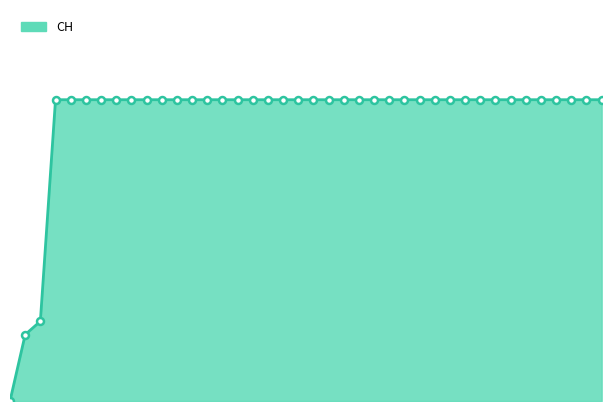

What is the difference between the maximum and second lowest values?

492